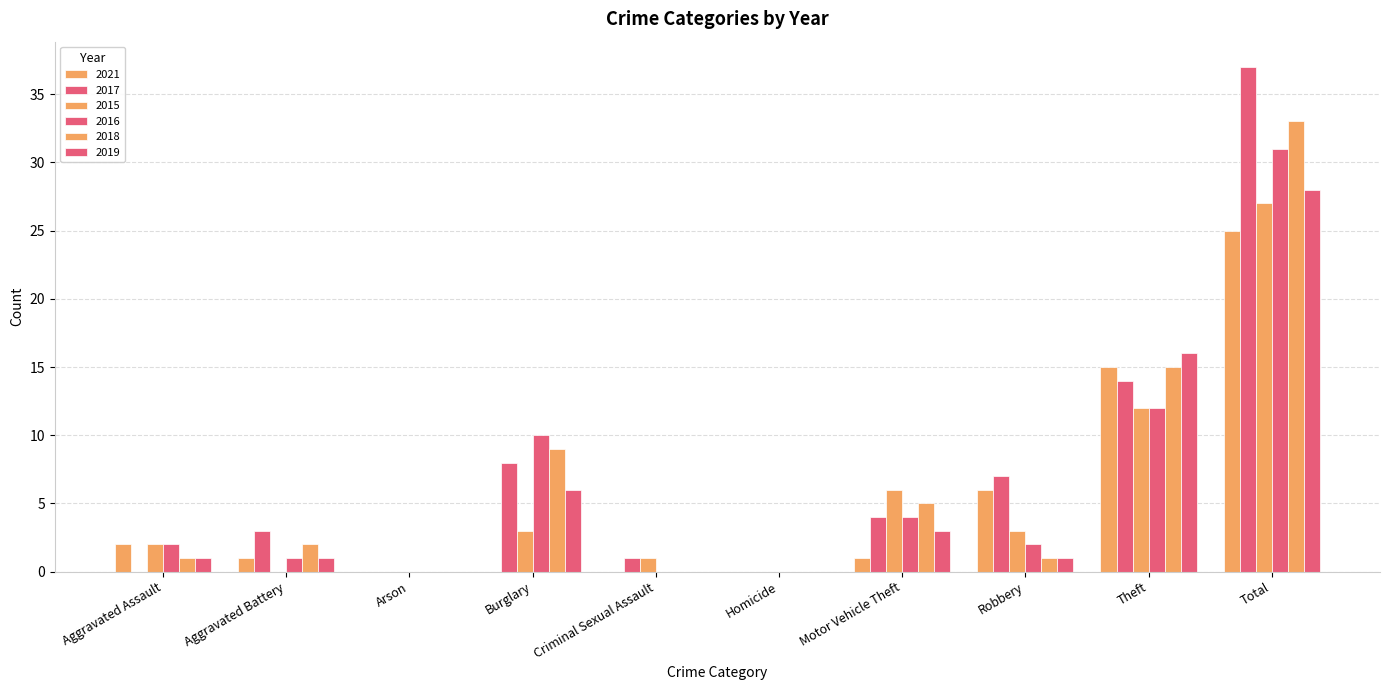

Does the chart contain stacked bars?

No